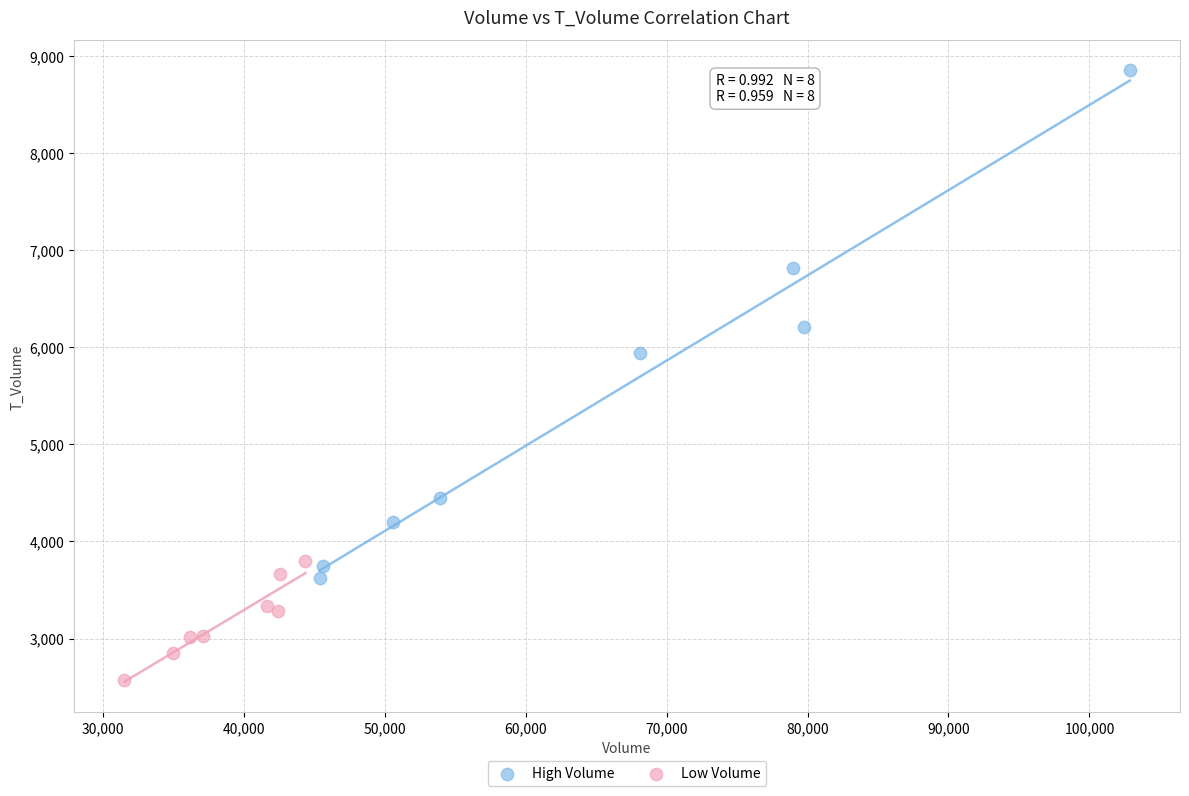

Which series has the widest spread of Y values?

High Volume